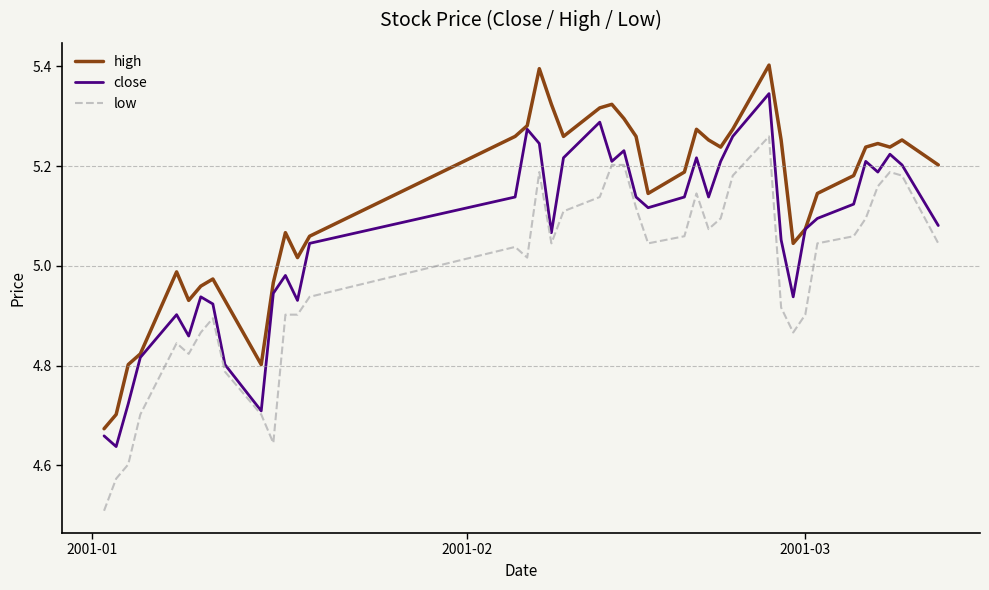

Rank the series by their maximum value, from lowest to highest.

low, close, high